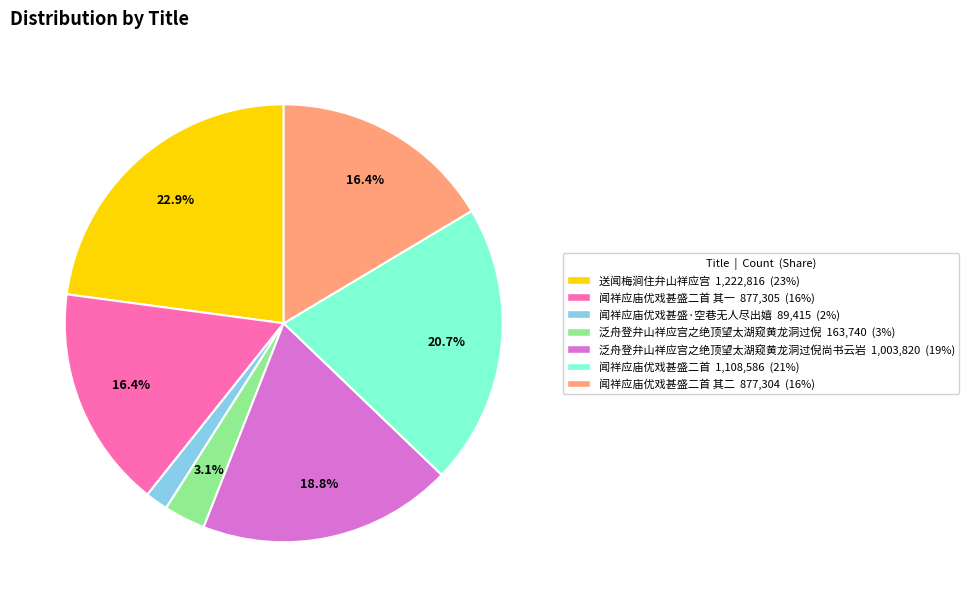

Does any single category account for the majority?

No